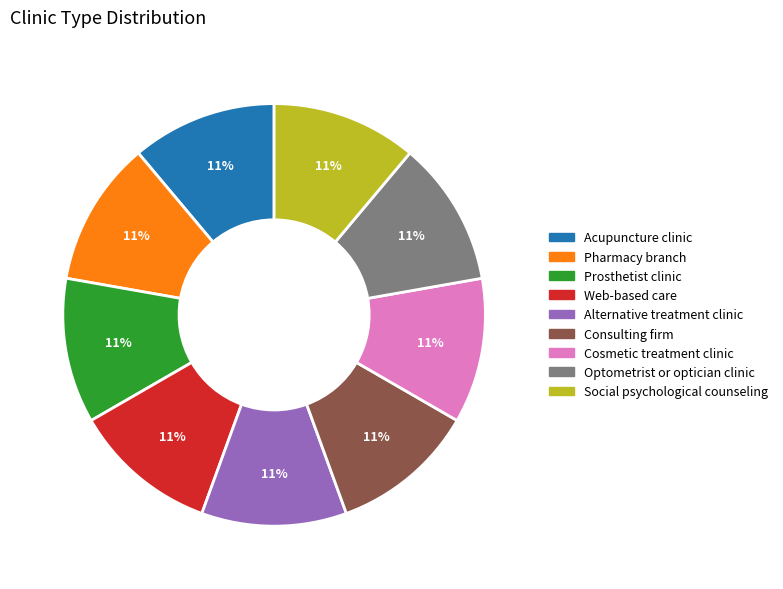

Does any single category account for the majority?

No